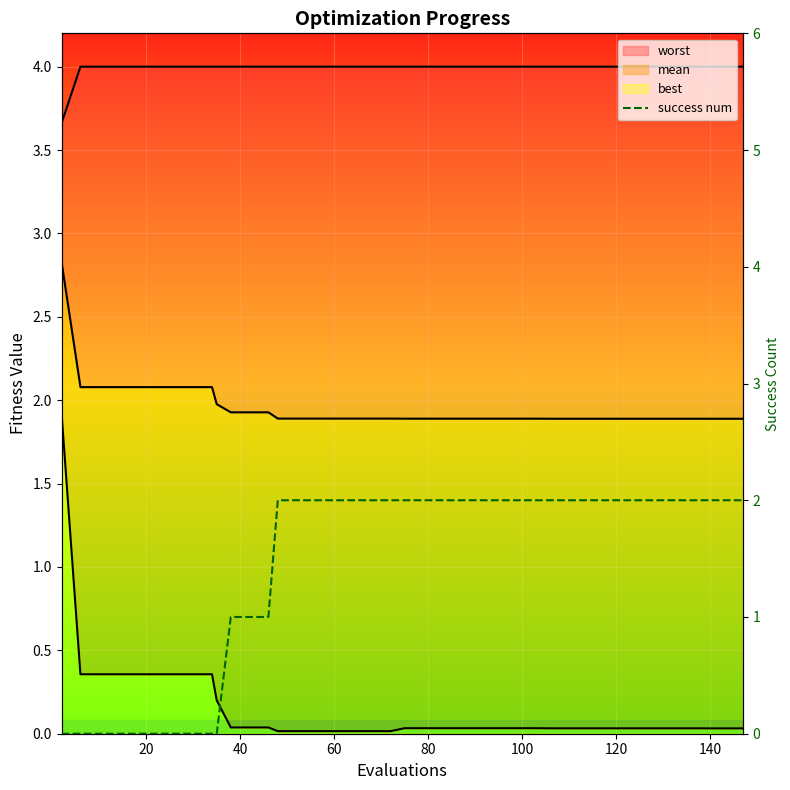

What is the sum of all values?

57